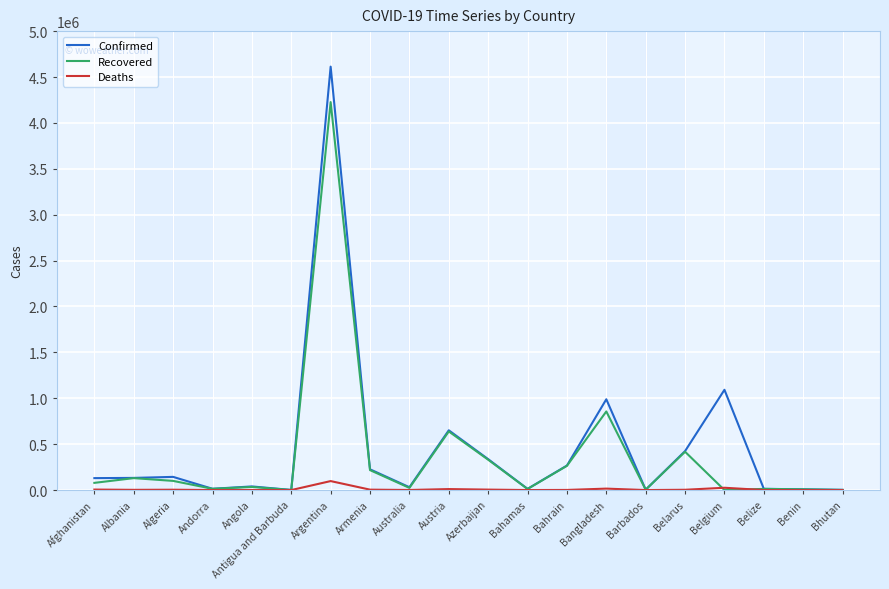

What is the highest value of the Deaths series?

97904